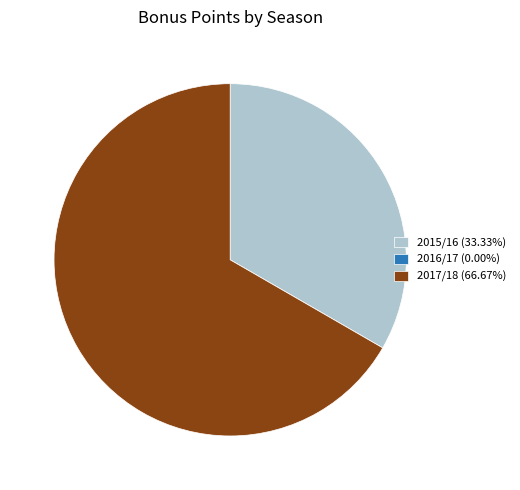

Approximately how many times larger is the value at 2017/18 (66.67%) compared to 2015/16 (33.33%)?

2.0